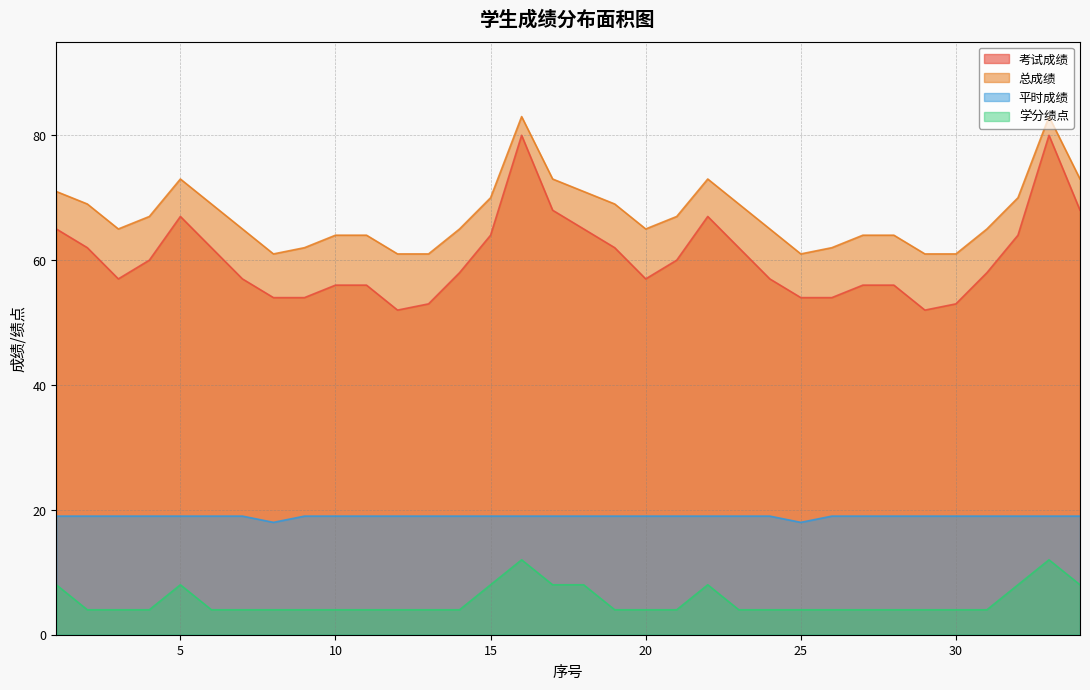

Does the chart have visible grid lines?

Yes